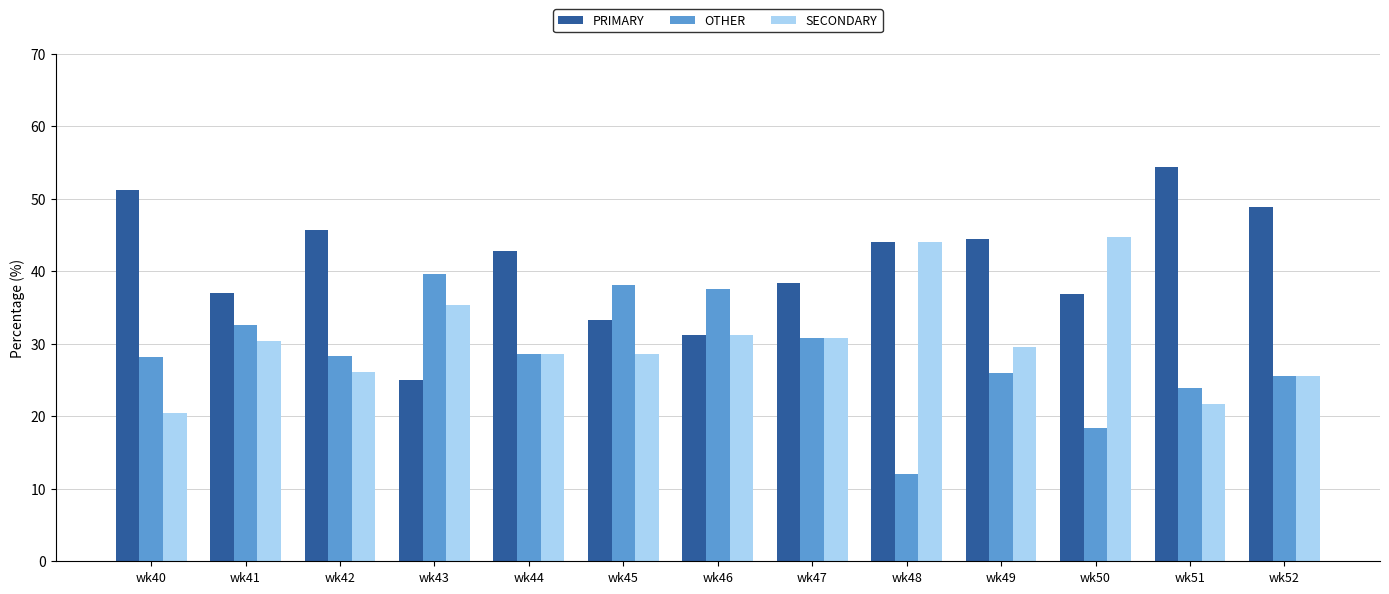

Which label corresponds to the smallest value in the chart?

wk48